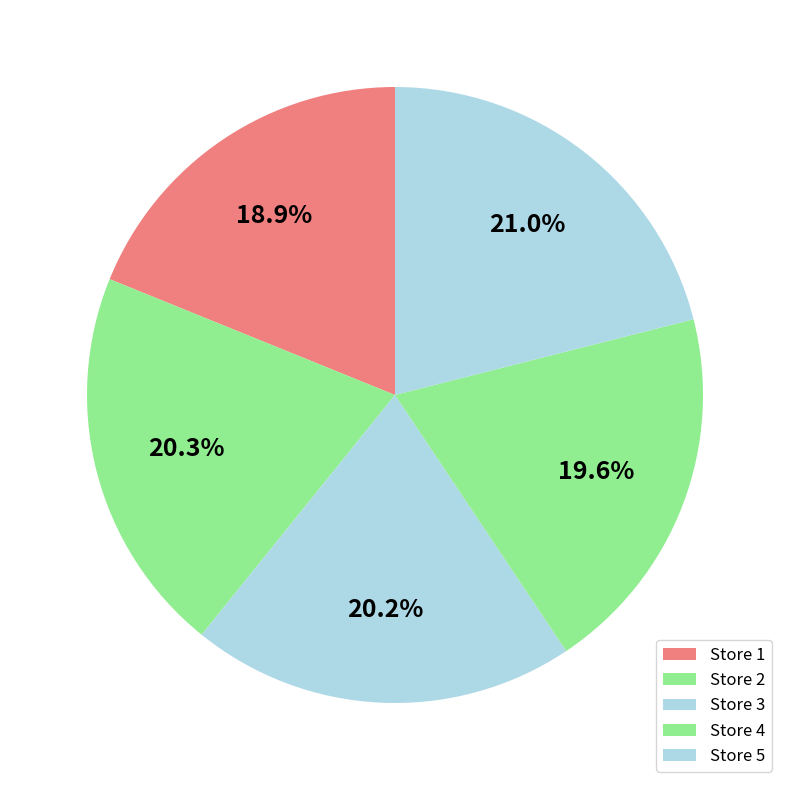

To the nearest percent, what is the average slice percentage?

20%